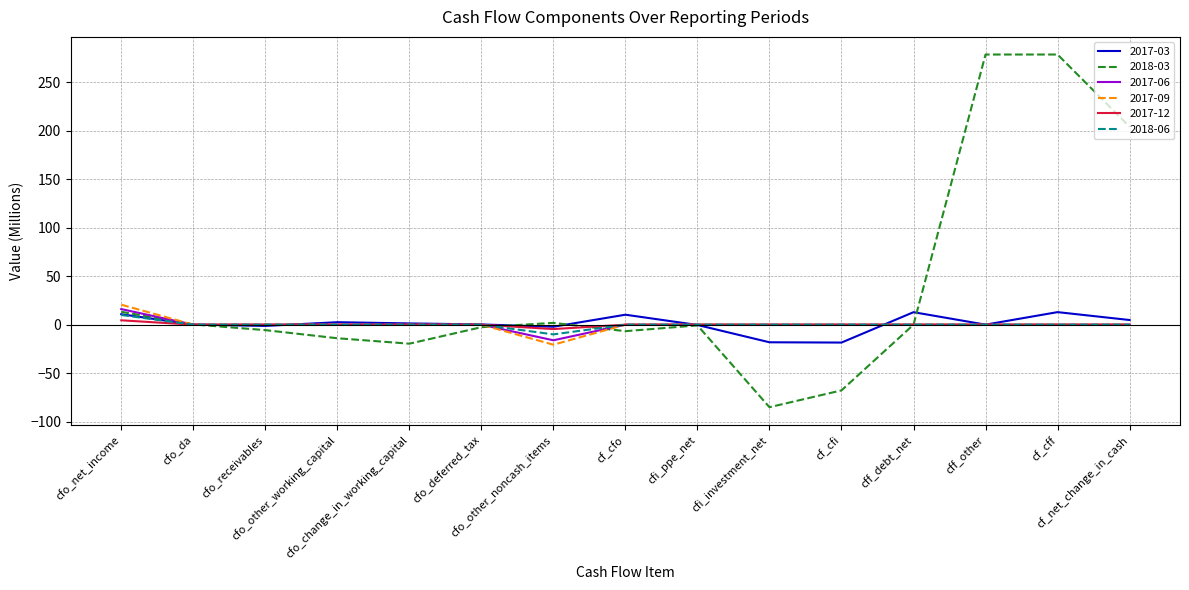

Which series has the largest total across all categories?

2018-03